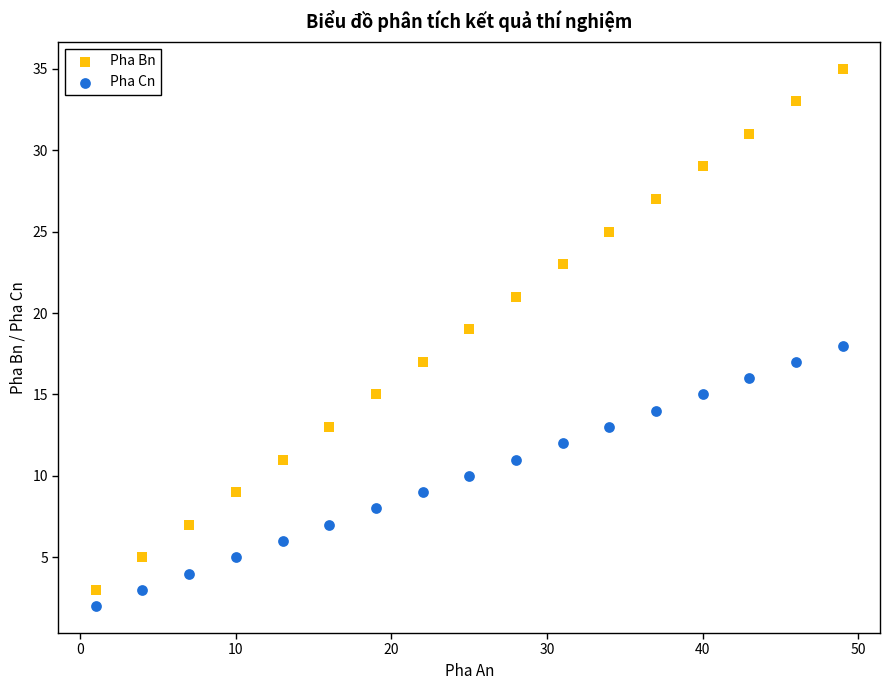

What is the X range (max minus min) for the scatter plot?

48